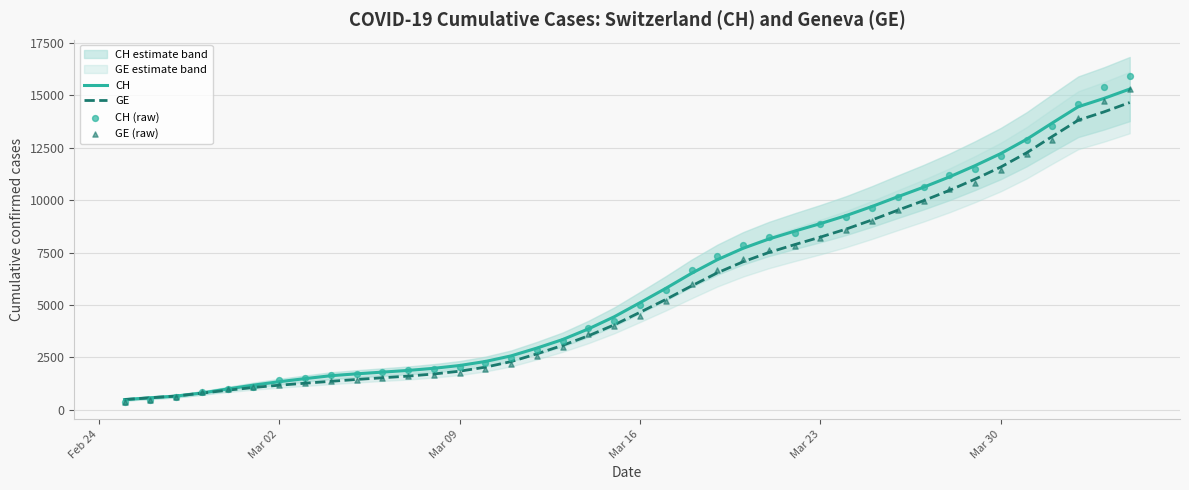

Is the value of GE at Mar 23 greater than the value of CH at Mar 16?

Yes